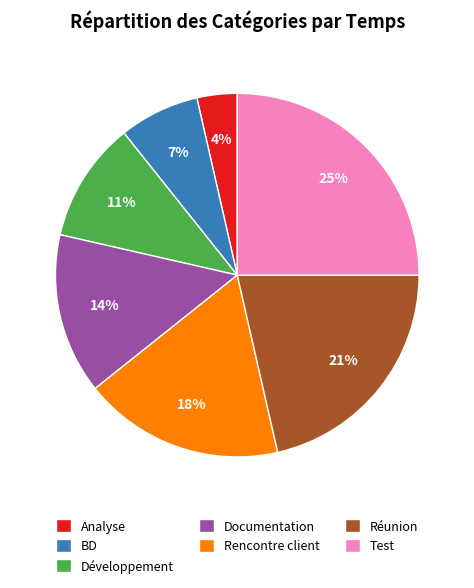

Between Documentation and Réunion, which is larger?

Réunion